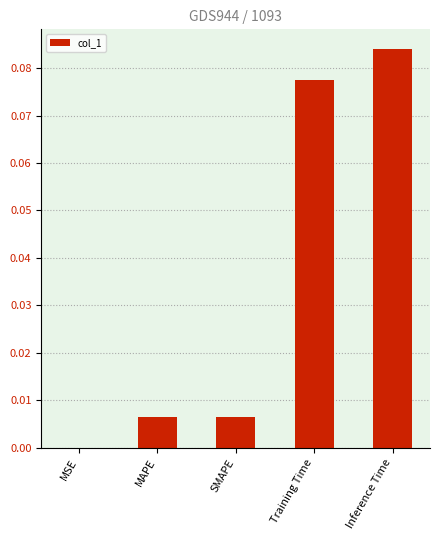

The value at MAPE is 0.0. True or false?

True